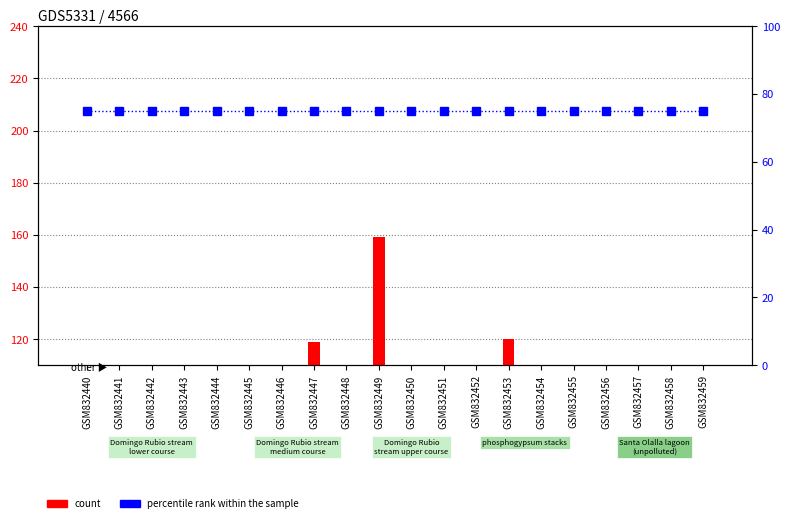

What is the difference between the maximum and second lowest values in the count series?

144